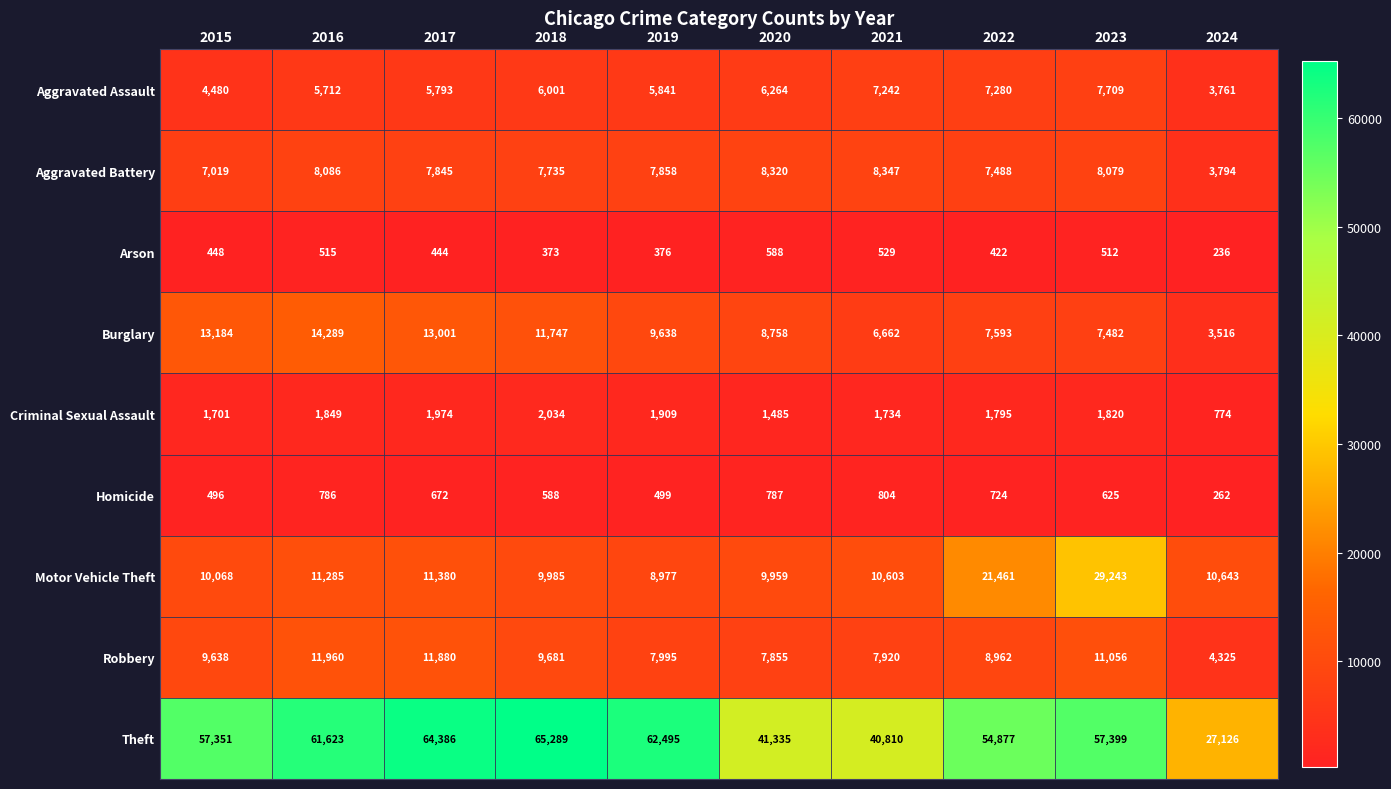

How many distinct data groups are displayed?

9